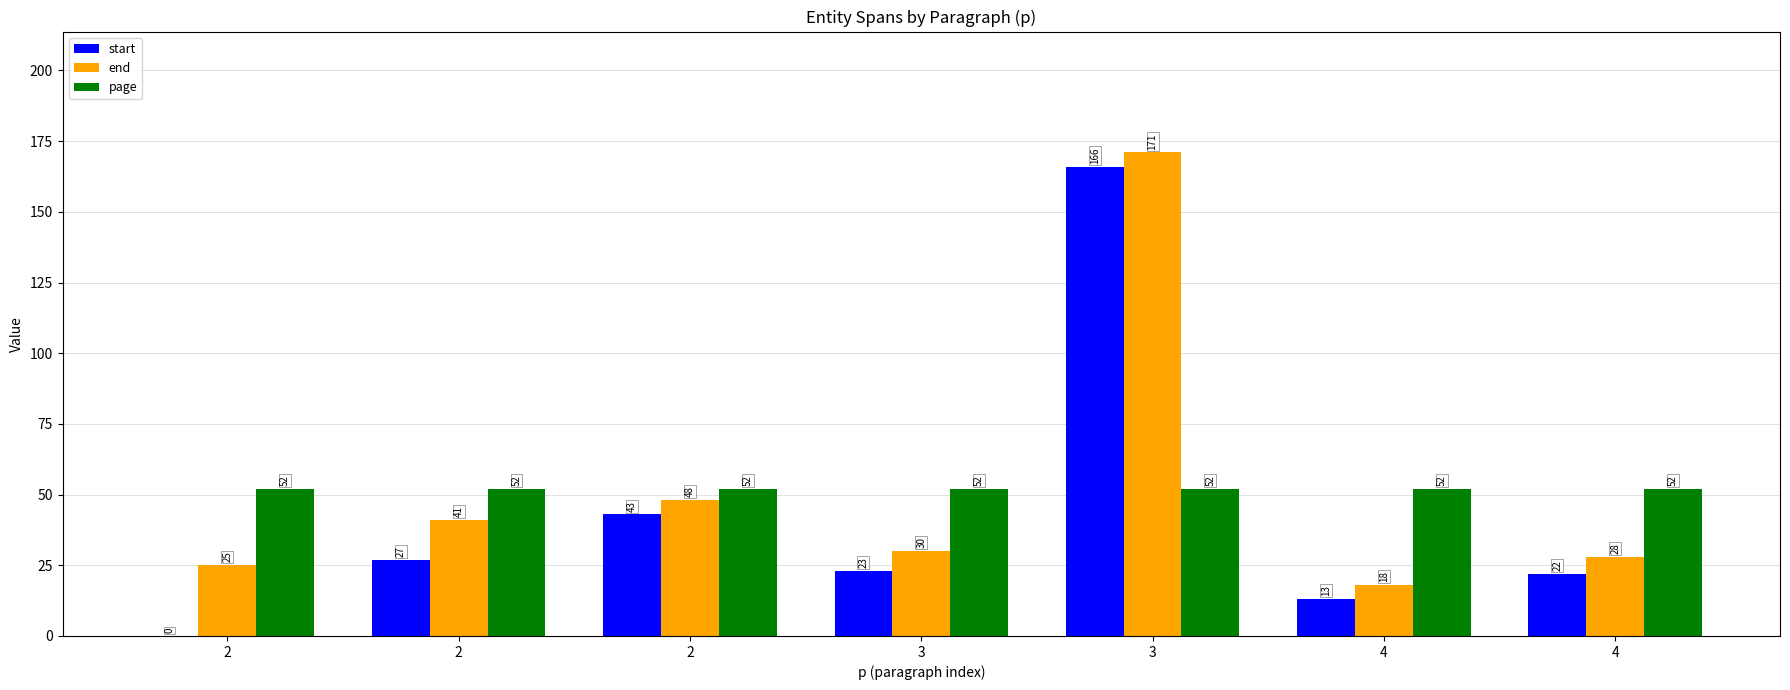

The page series shows 52 at 3. True or false?

True